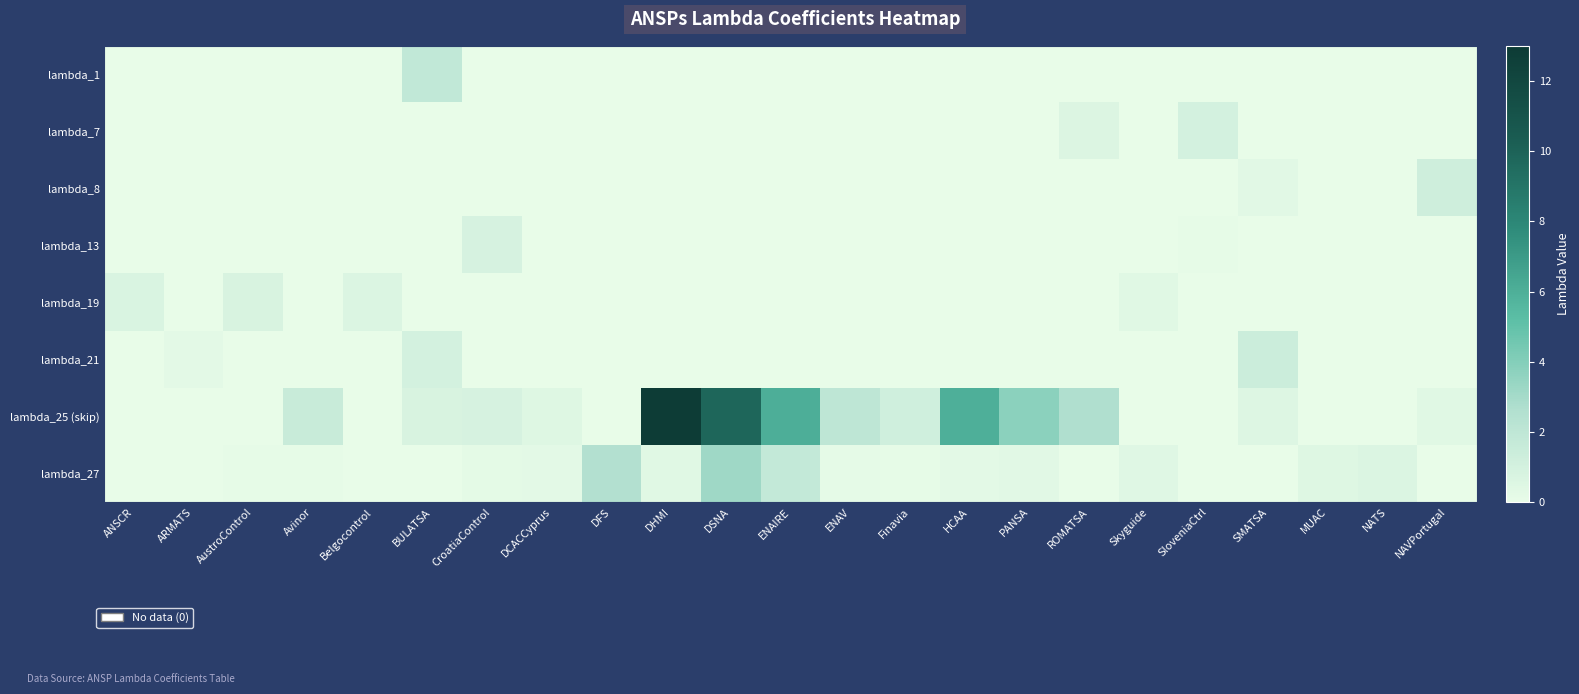

Reading left to right, extract all data points from this chart.

lambda_1: ANSCR=0.0	ARMATS=0.0	AustroControl=0.0	Avinor=0.0	Belgocontrol=0.0	BULATSA=1.8	CroatiaControl=0.0	DCACCyprus=0.0	DFS=0.0	DHMI=0.0	DSNA=0.0	ENAIRE=0.0	ENAV=0.0	Finavia=0.0	HCAA=0.0	PANSA=0.0	ROMATSA=0.0	Skyguide=0.0	SloveniaCtrl=0.0	SMATSA=0.0	MUAC=0.0	NATS=0.0	NAVPortugal=0.0
lambda_7: ANSCR=0.0	ARMATS=0.0	AustroControl=0.0	Avinor=0.0	Belgocontrol=0.0	BULATSA=0.0	CroatiaControl=0.0	DCACCyprus=0.0	DFS=0.0	DHMI=0.0	DSNA=0.0	ENAIRE=0.0	ENAV=0.0	Finavia=0.0	HCAA=0.0	PANSA=0.0	ROMATSA=0.6	Skyguide=0.0	SloveniaCtrl=1.0	SMATSA=0.0	MUAC=0.0	NATS=0.0	NAVPortugal=0.0
lambda_8: ANSCR=0.0	ARMATS=0.0	AustroControl=0.0	Avinor=0.0	Belgocontrol=0.0	BULATSA=0.0	CroatiaControl=0.0	DCACCyprus=0.0	DFS=0.0	DHMI=0.0	DSNA=0.0	ENAIRE=0.0	ENAV=0.0	Finavia=0.0	HCAA=0.0	PANSA=0.0	ROMATSA=0.0	Skyguide=0.0	SloveniaCtrl=0.0	SMATSA=0.3	MUAC=0.0	NATS=0.0	NAVPortugal=1.3
lambda_13: ANSCR=0.0	ARMATS=0.0	AustroControl=0.0	Avinor=0.0	Belgocontrol=0.0	BULATSA=0.0	CroatiaControl=0.9	DCACCyprus=0.0	DFS=0.0	DHMI=0.0	DSNA=0.0	ENAIRE=0.0	ENAV=0.0	Finavia=0.0	HCAA=0.0	PANSA=0.0	ROMATSA=0.0	Skyguide=0.0	SloveniaCtrl=0.1	SMATSA=0.0	MUAC=0.0	NATS=0.0	NAVPortugal=0.0
lambda_19: ANSCR=0.7	ARMATS=0.0	AustroControl=0.8	Avinor=0.0	Belgocontrol=0.6	BULATSA=0.0	CroatiaControl=0.0	DCACCyprus=0.0	DFS=0.0	DHMI=0.0	DSNA=0.0	ENAIRE=0.0	ENAV=0.0	Finavia=0.0	HCAA=0.0	PANSA=0.0	ROMATSA=0.0	Skyguide=0.4	SloveniaCtrl=0.0	SMATSA=0.0	MUAC=0.0	NATS=0.0	NAVPortugal=0.0
lambda_21: ANSCR=0.0	ARMATS=0.2	AustroControl=0.0	Avinor=0.0	Belgocontrol=0.0	BULATSA=1.0	CroatiaControl=0.0	DCACCyprus=0.0	DFS=0.0	DHMI=0.0	DSNA=0.0	ENAIRE=0.0	ENAV=0.0	Finavia=0.0	HCAA=0.0	PANSA=0.0	ROMATSA=0.0	Skyguide=0.0	SloveniaCtrl=0.0	SMATSA=1.4	MUAC=0.0	NATS=0.0	NAVPortugal=0.0
lambda_25 (skip): ANSCR=0.0	ARMATS=0.0	AustroControl=0.0	Avinor=1.5	Belgocontrol=0.0	BULATSA=0.8	CroatiaControl=0.9	DCACCyprus=0.5	DFS=0.0	DHMI=12.9	DSNA=9.8	ENAIRE=6.0	ENAV=2.0	Finavia=1.2	HCAA=5.9	PANSA=3.8	ROMATSA=2.7	Skyguide=0.0	SloveniaCtrl=0.0	SMATSA=0.6	MUAC=0.0	NATS=0.0	NAVPortugal=0.4
lambda_27: ANSCR=0.0	ARMATS=0.0	AustroControl=0.1	Avinor=0.1	Belgocontrol=0.0	BULATSA=0.0	CroatiaControl=0.2	DCACCyprus=0.2	DFS=2.5	DHMI=0.4	DSNA=3.2	ENAIRE=1.8	ENAV=0.1	Finavia=0.1	HCAA=0.2	PANSA=0.3	ROMATSA=0.0	Skyguide=0.4	SloveniaCtrl=0.0	SMATSA=0.0	MUAC=0.5	NATS=0.6	NAVPortugal=0.0